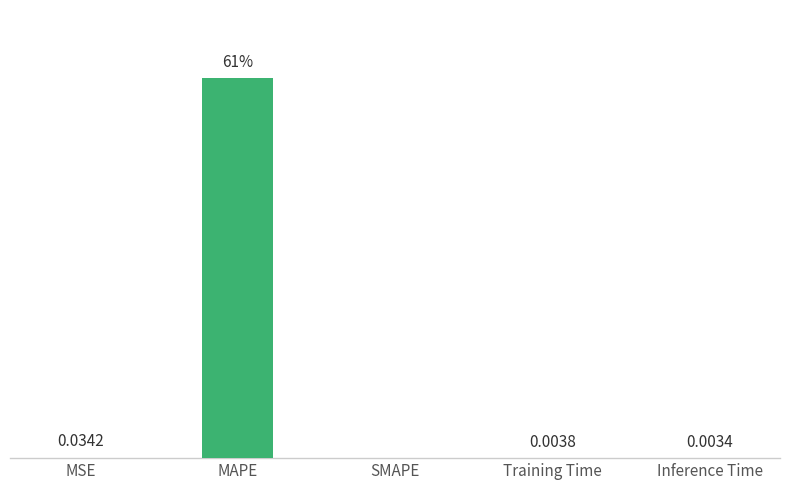

Are the bars grouped side by side (vs. stacked)?

No